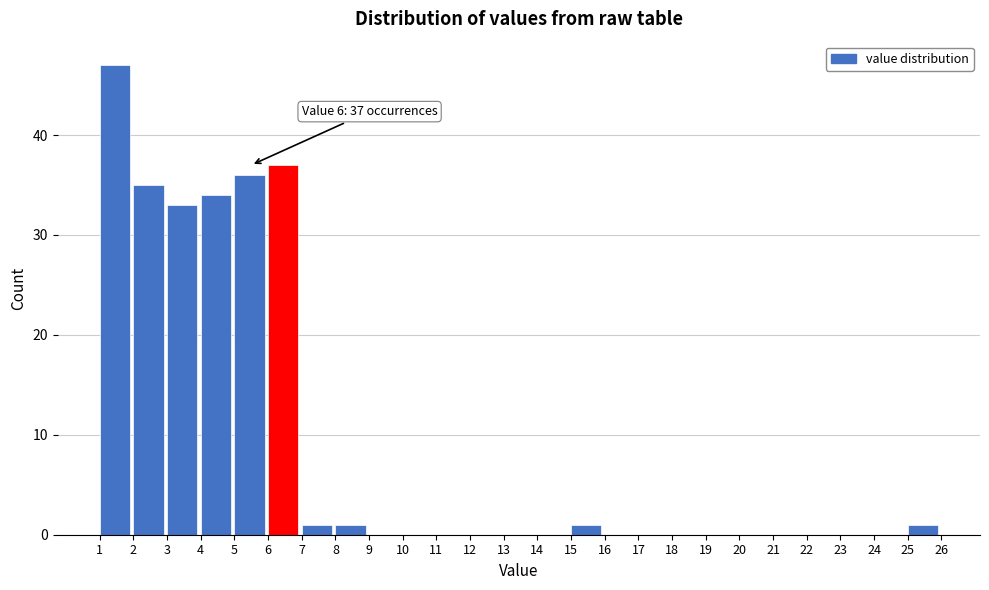

Over which range of the x-axis is the bar tallest?

1 to 2